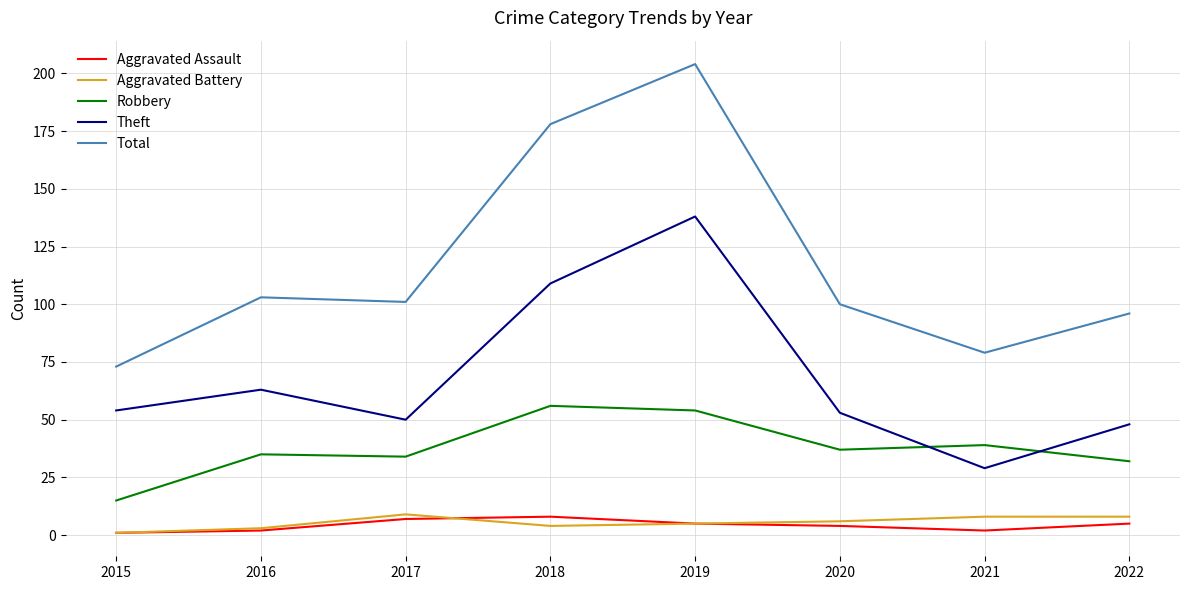

The Theft series shows 53 at 2020. True or false?

True